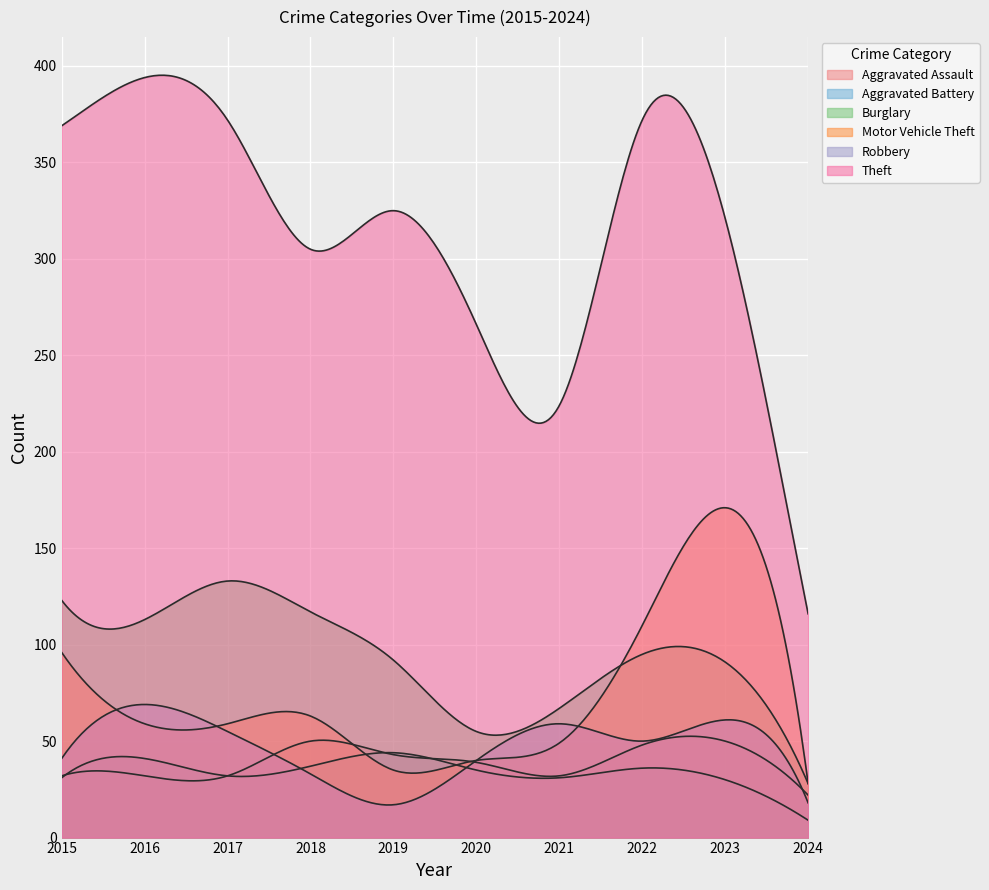

What are all the series names shown in the legend?

Aggravated Assault, Aggravated Battery, Burglary, Motor Vehicle Theft, Robbery, Theft